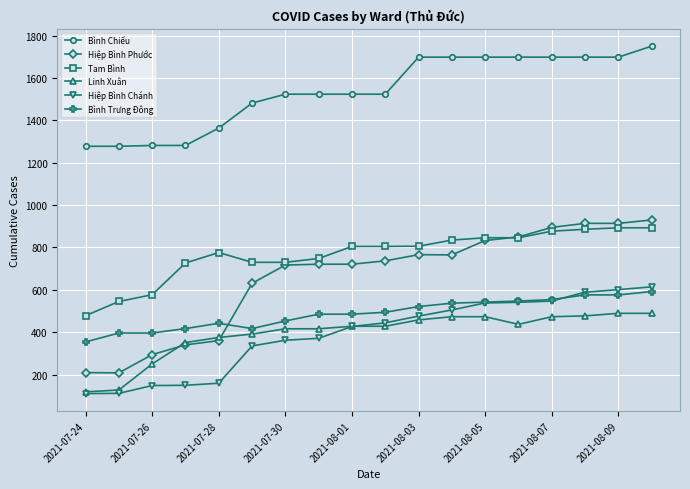

True or false: Hiệp Bình Chánh and Bình Chiểu intersect in this chart.

False